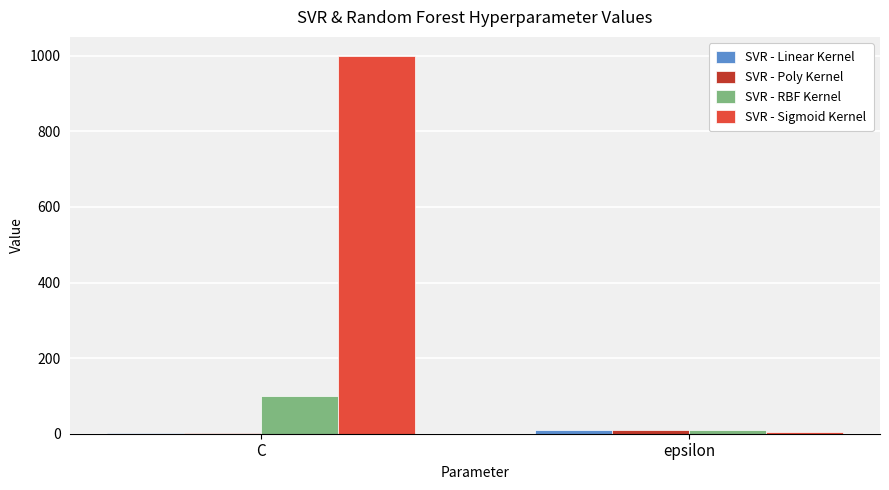

Between C and epsilon, which series saw the biggest shift?

SVR - Sigmoid Kernel